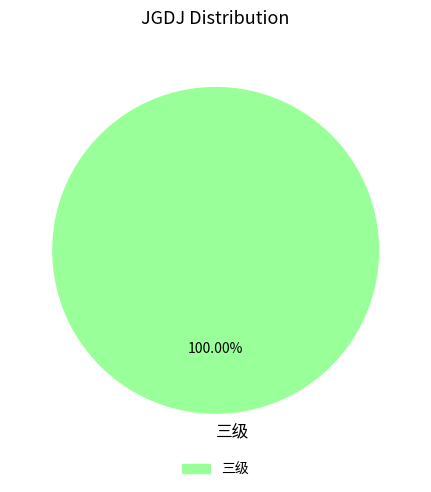

Count the number of slices in the pie.

1